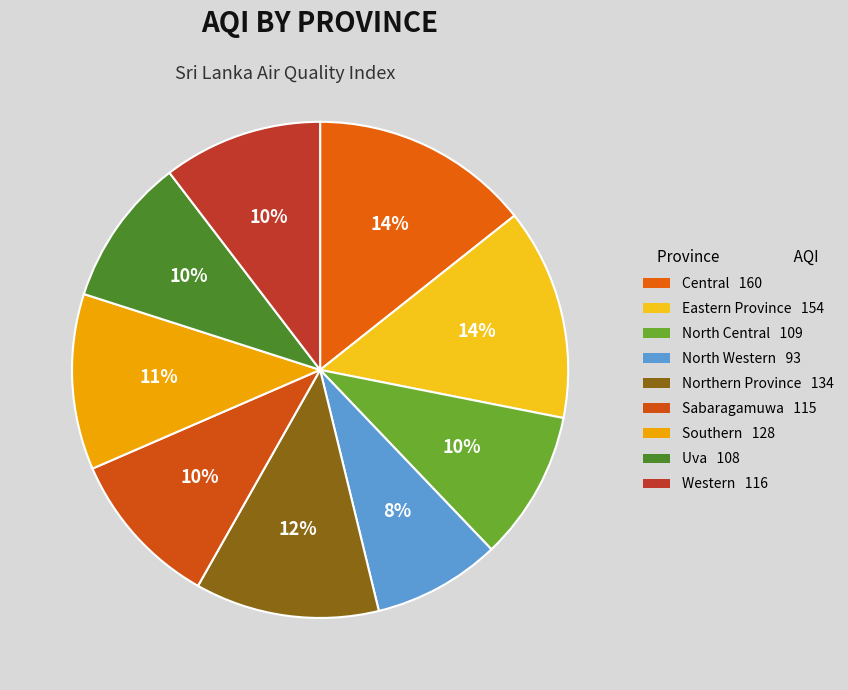

To the nearest percent, what is the difference between the largest and smallest slice percentages?

6%